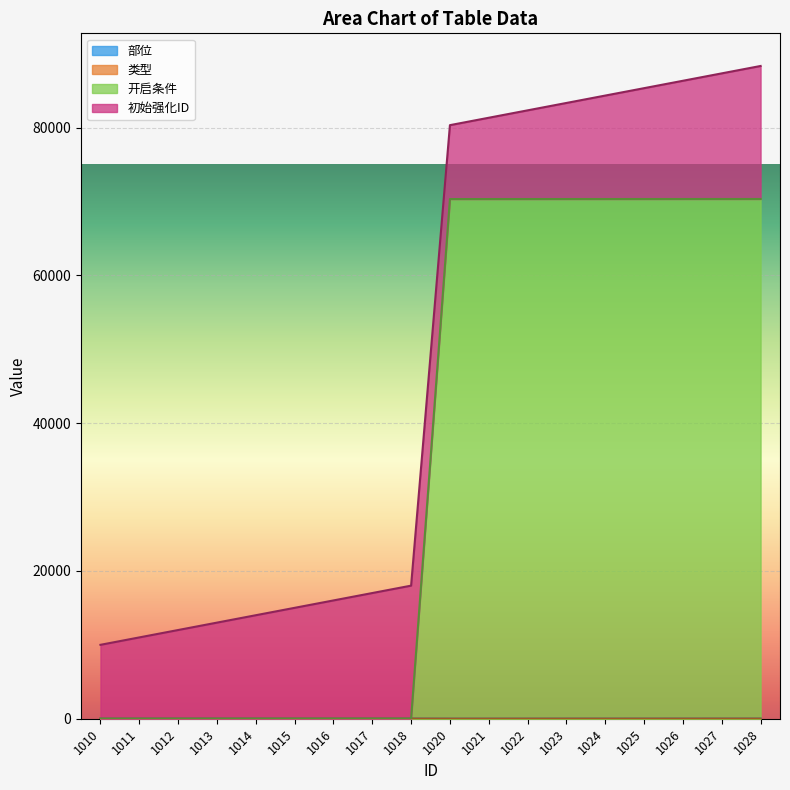

What is the spread (max minus min) of values at 1028?

88327